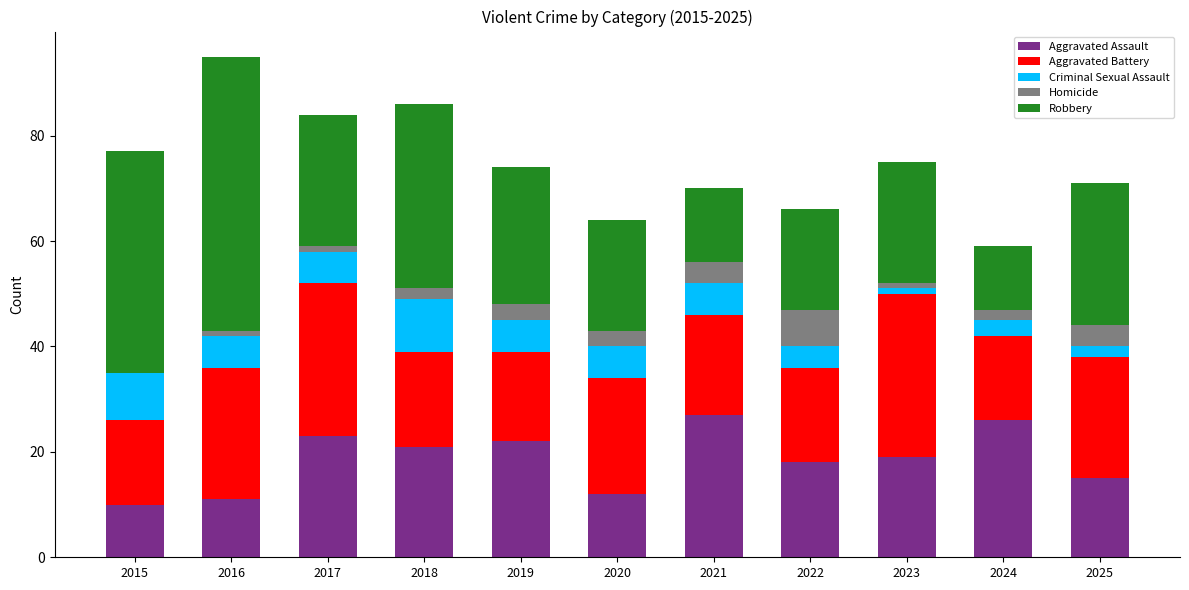

What is the maximum value for Aggravated Assault?

27